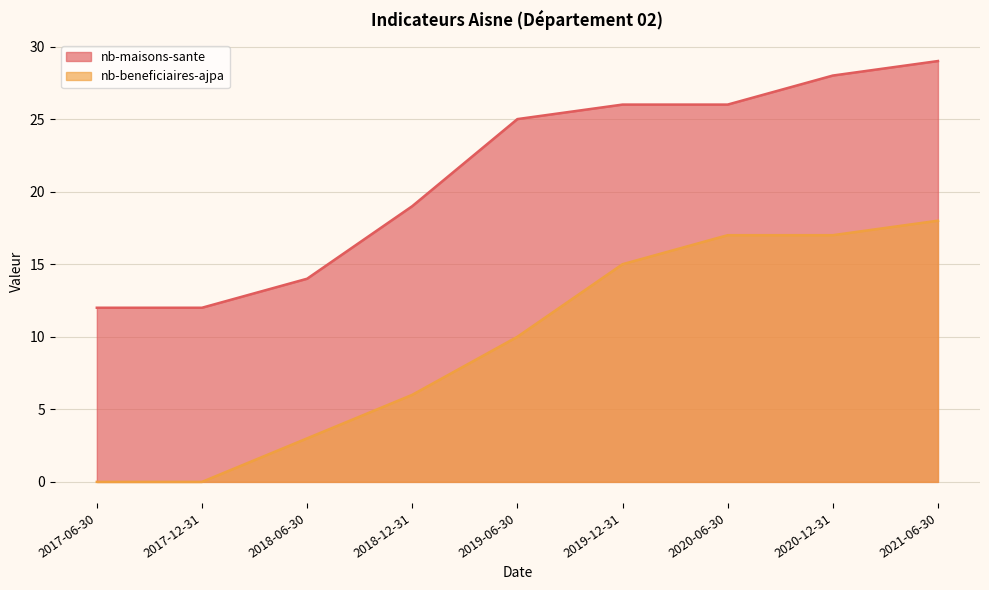

True or false: nb-beneficiaires-ajpa has more than 1 points higher than both neighbors.

False